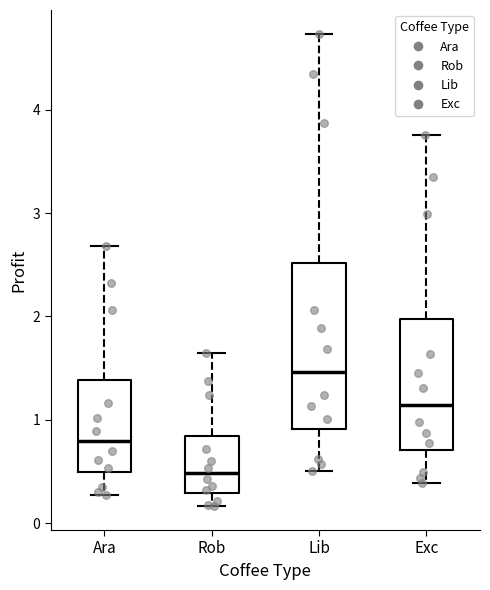

Where is the lower edge of the box for Lib on the y-axis? The values are not printed on the chart, so give them approximately, as read against the axis.

0.9